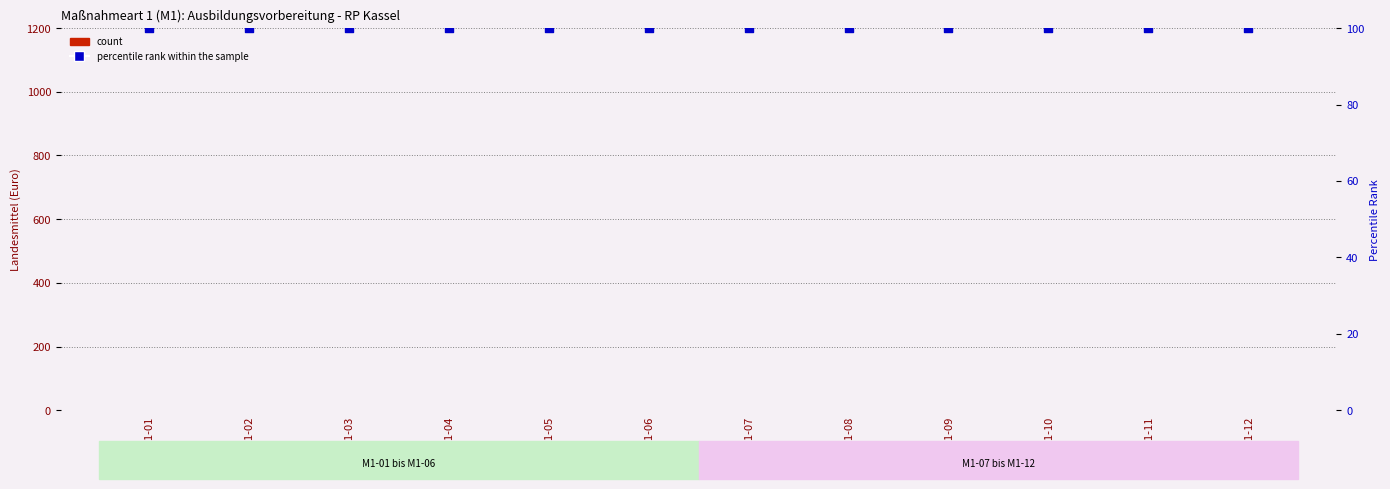

At how many categories does at least one series exceed 41?

12